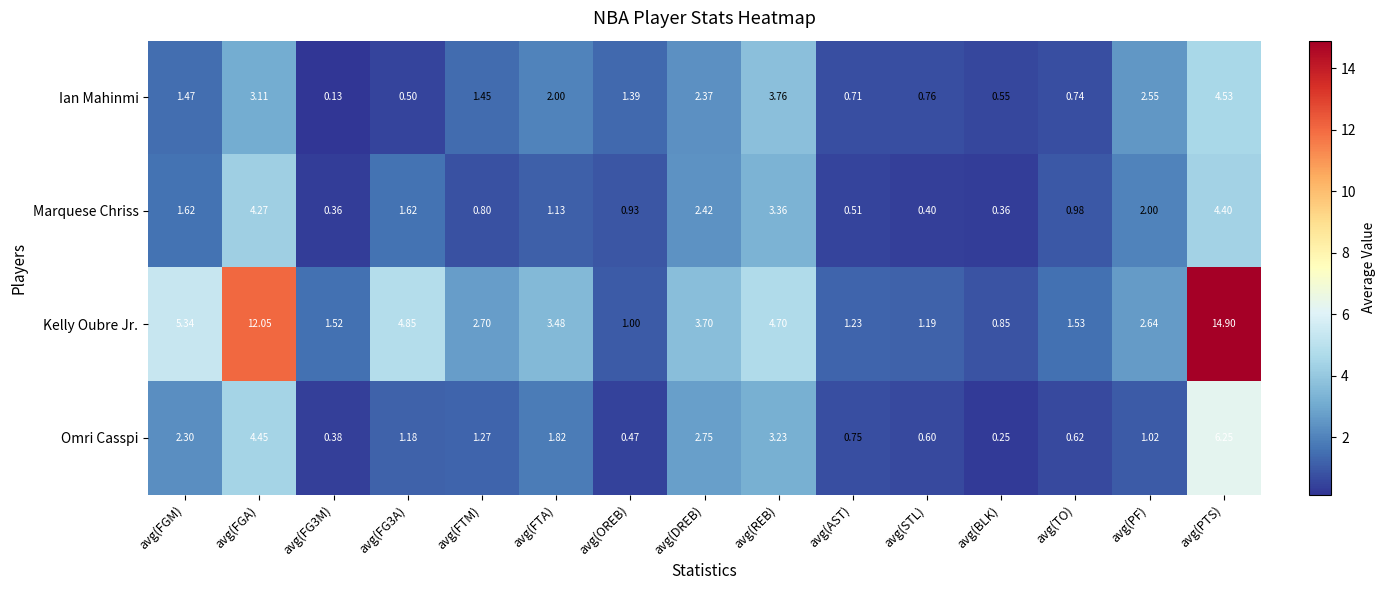

Rank the series by their maximum value, from highest to lowest.

Kelly Oubre Jr., Omri Casspi, Ian Mahinmi, Marquese Chriss